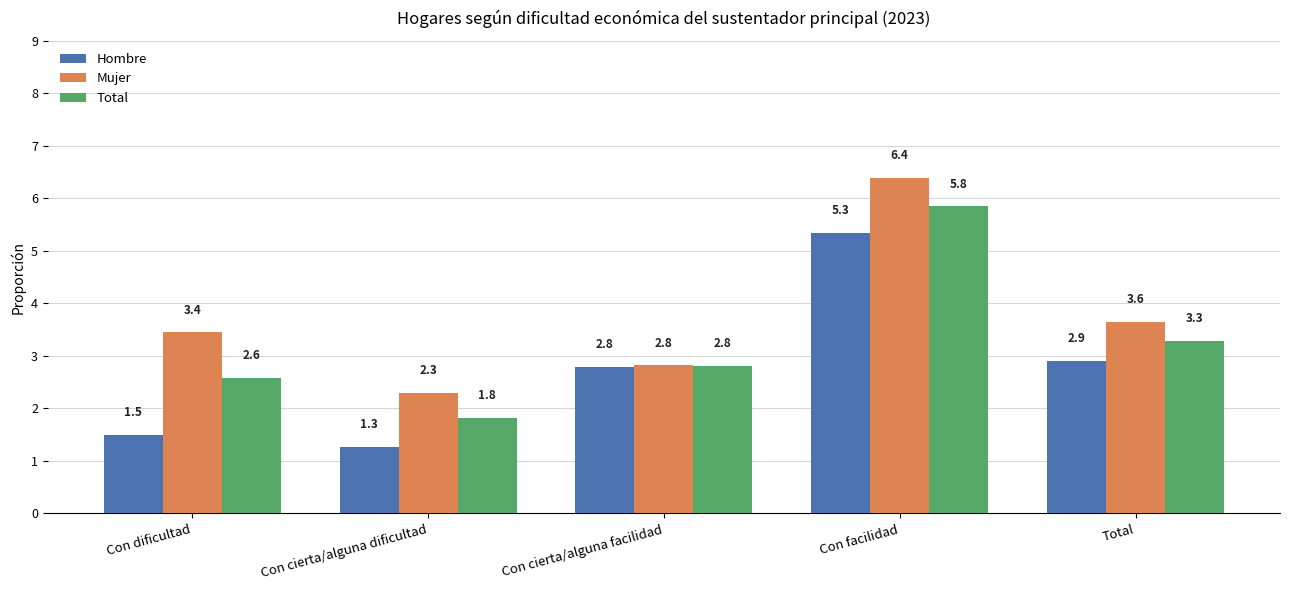

Does the chart contain stacked bars?

No